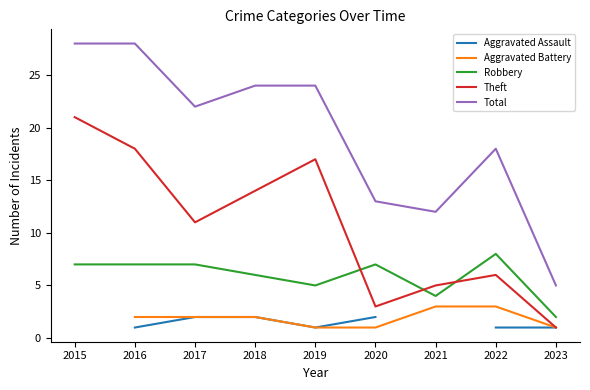

At which category is the sum across all series the highest?

2016